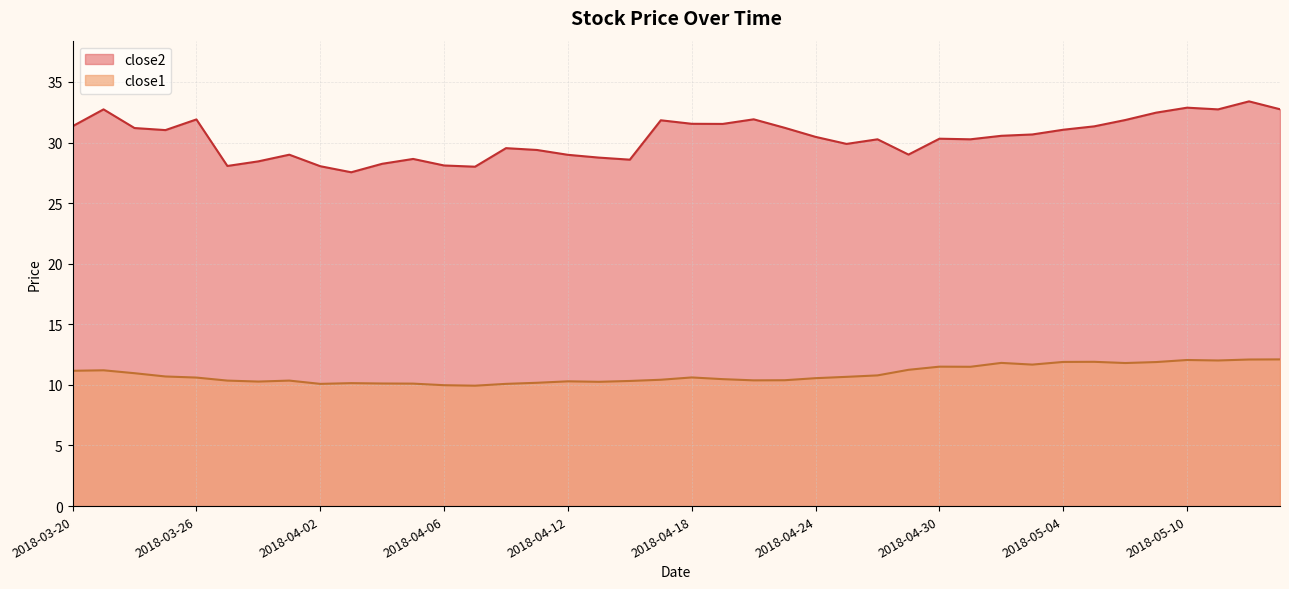

How many series are shown in this chart?

2